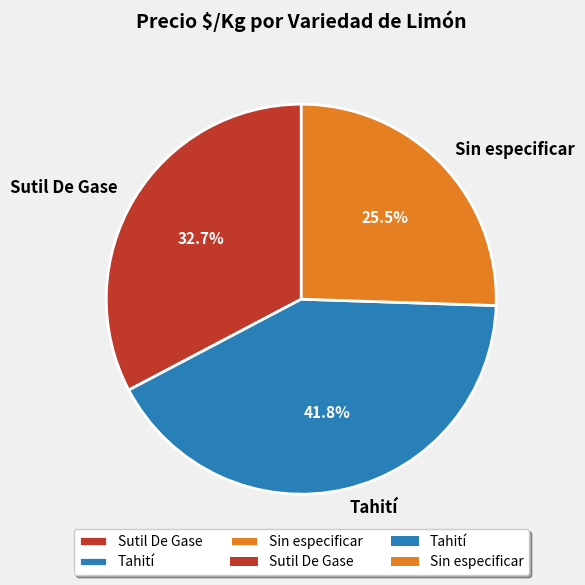

Which has a higher value, Sutil De Gase or Sin especificar?

Sutil De Gase